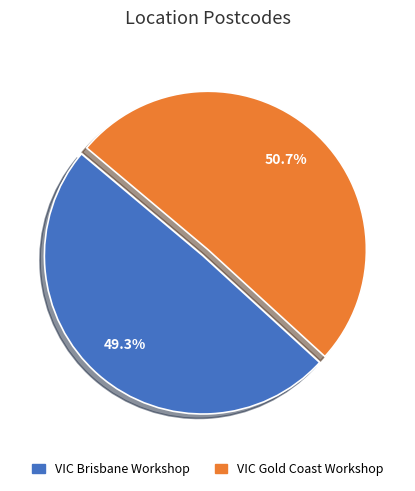

What percentage is NOT represented by VIC Gold Coast Workshop?

49.3%